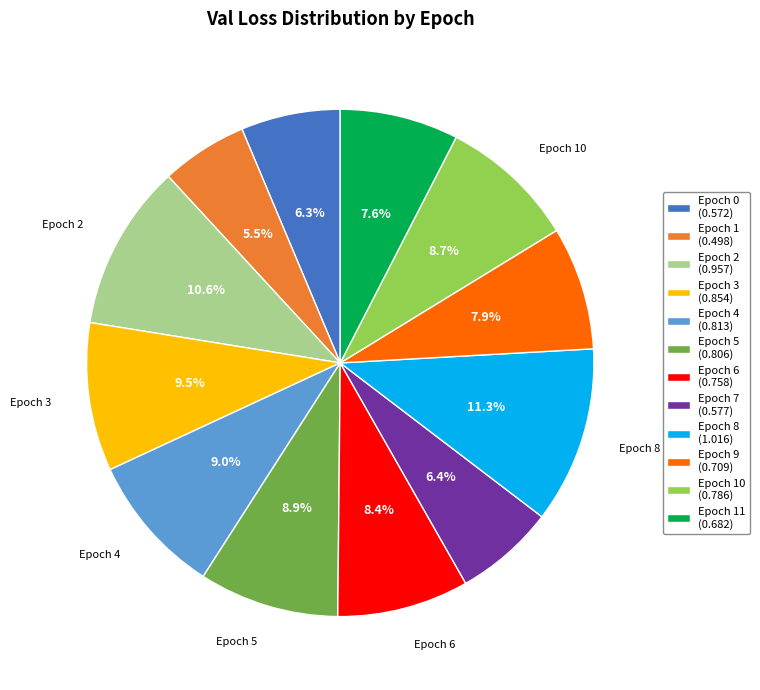

Is there a majority slice in this chart?

No